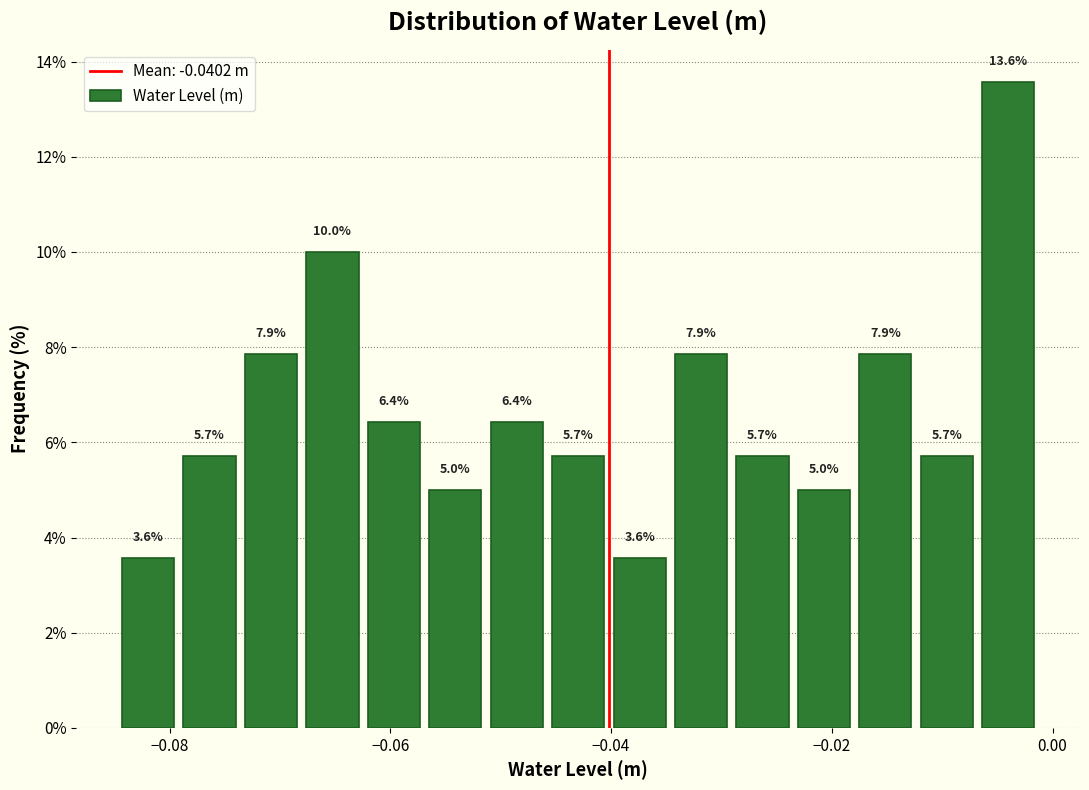

Read against the x-axis, roughly where is the centre of the tallest bar?

-0.004